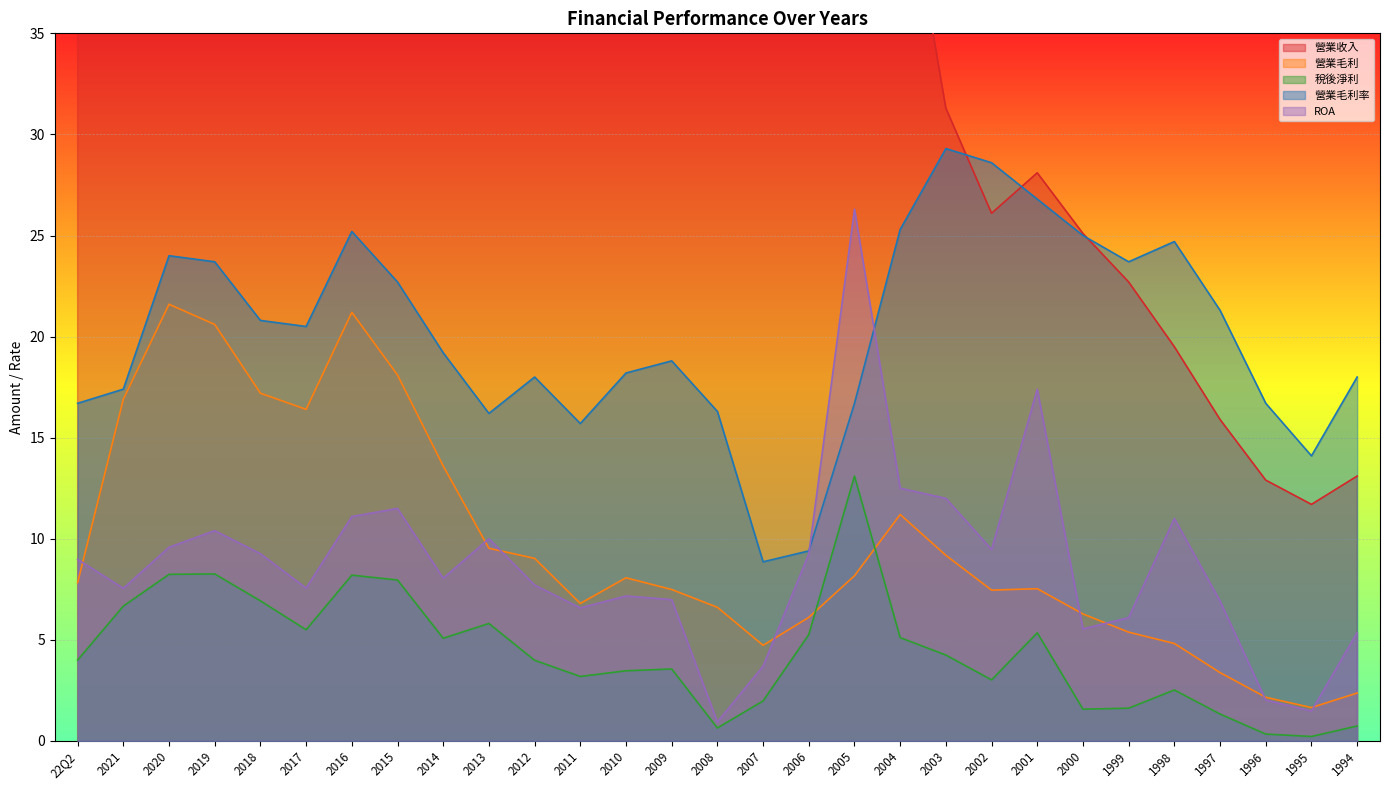

Is the value of 營業毛利 at 2020 greater than the value of 稅後淨利 at 1994?

Yes